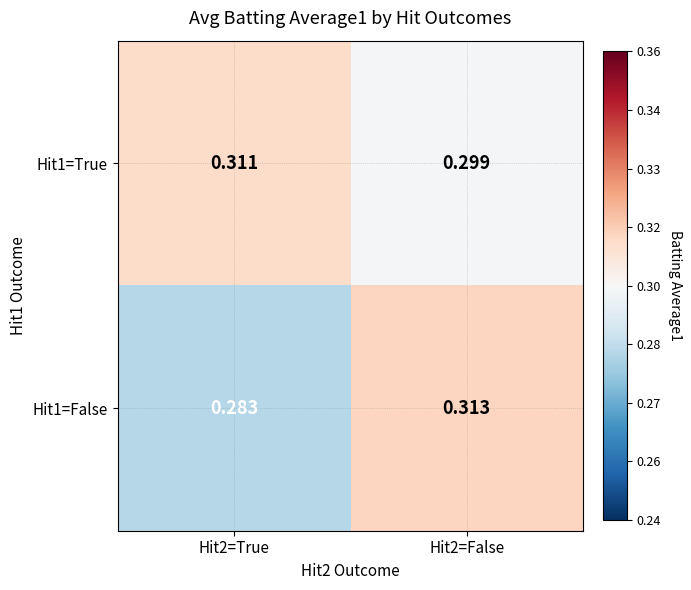

At which category does the chart reach its peak across all series?

Hit2=False